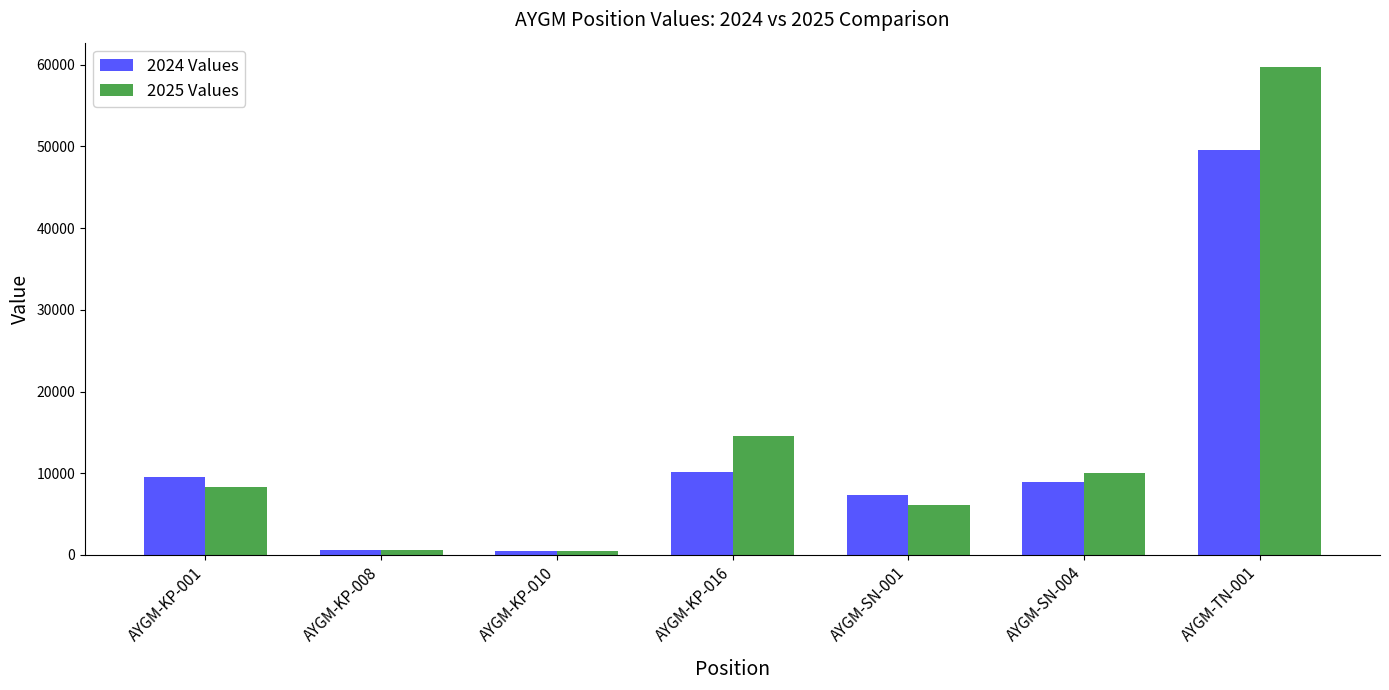

What is the difference between the second highest and minimum values in the 2024 Values series?

9672.4